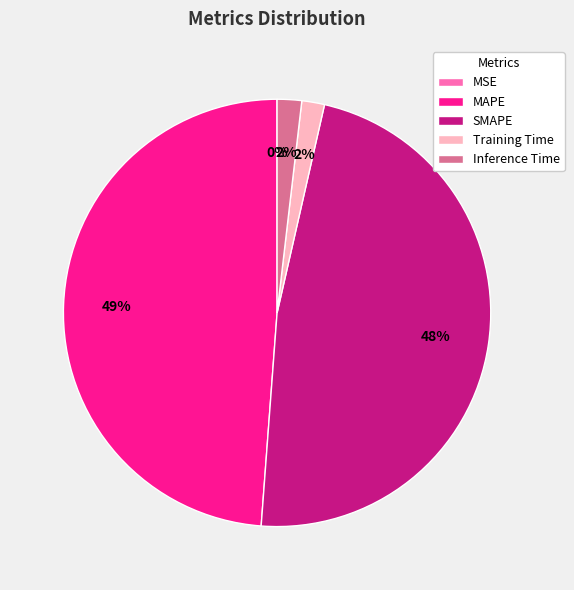

Between Training Time and SMAPE, which is larger?

SMAPE